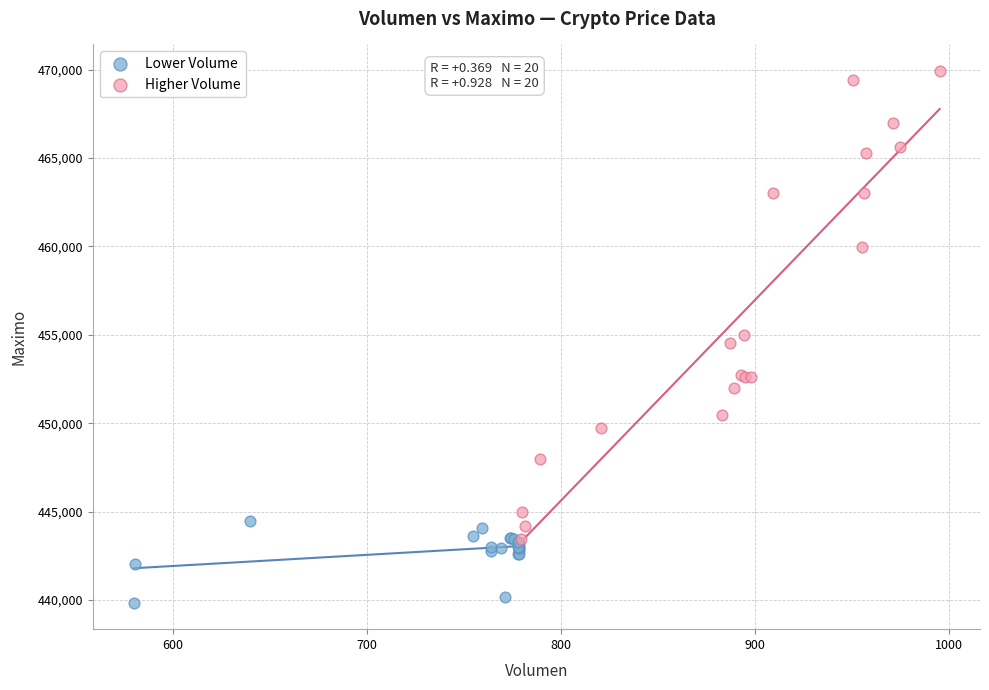

Which series has the largest Y range (max minus min)?

Higher Volume